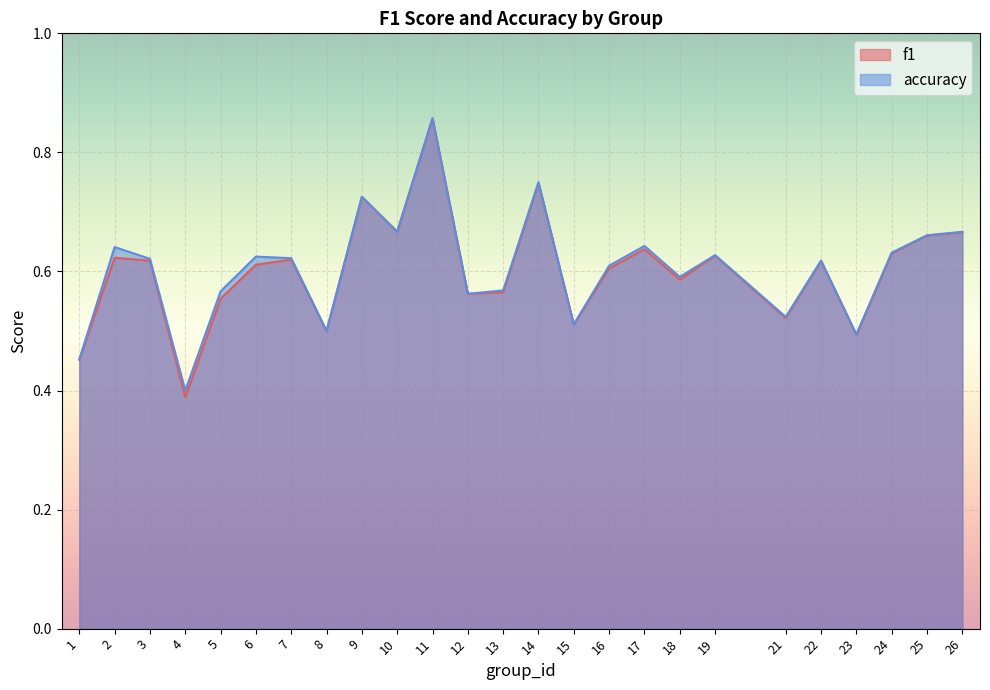

At which category is the sum across all series the highest?

11